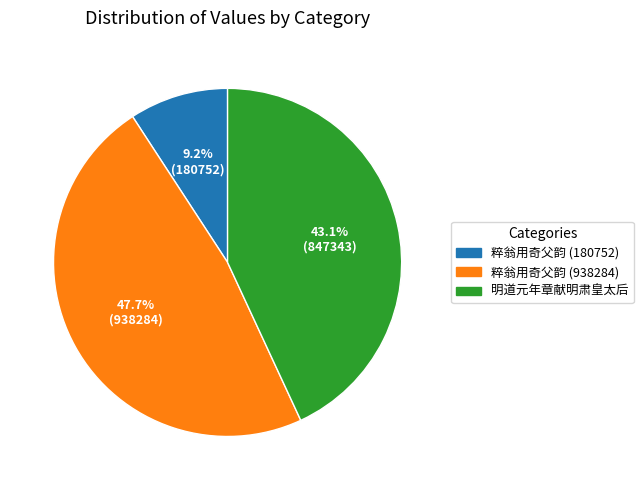

Which slice is the smallest?

粹翁用奇父韵 (180752)